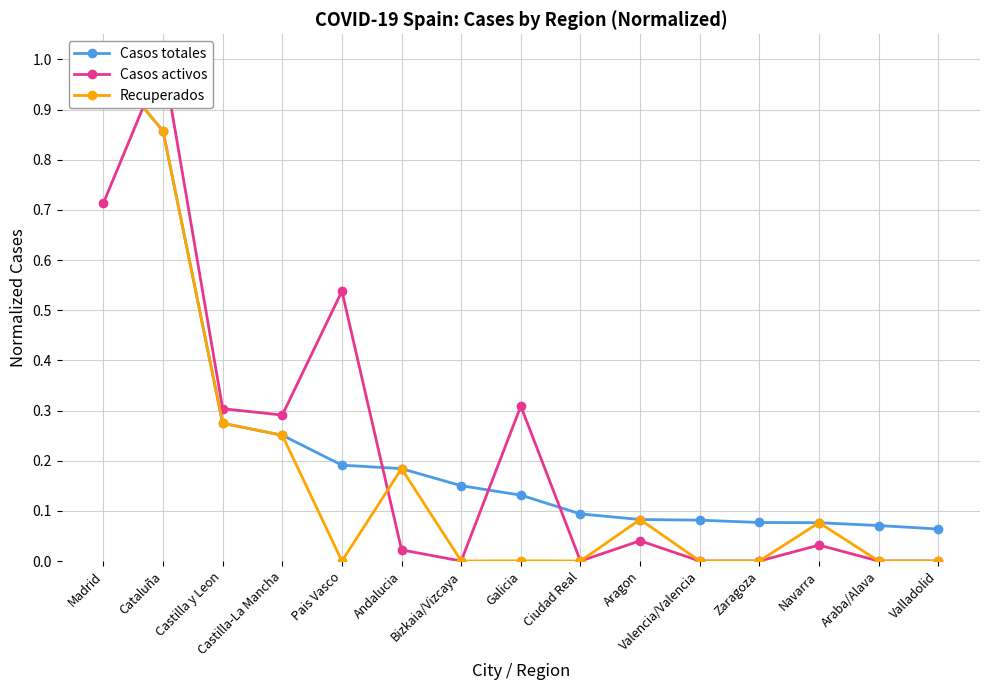

Which series has the largest range (max minus min)?

Casos activos